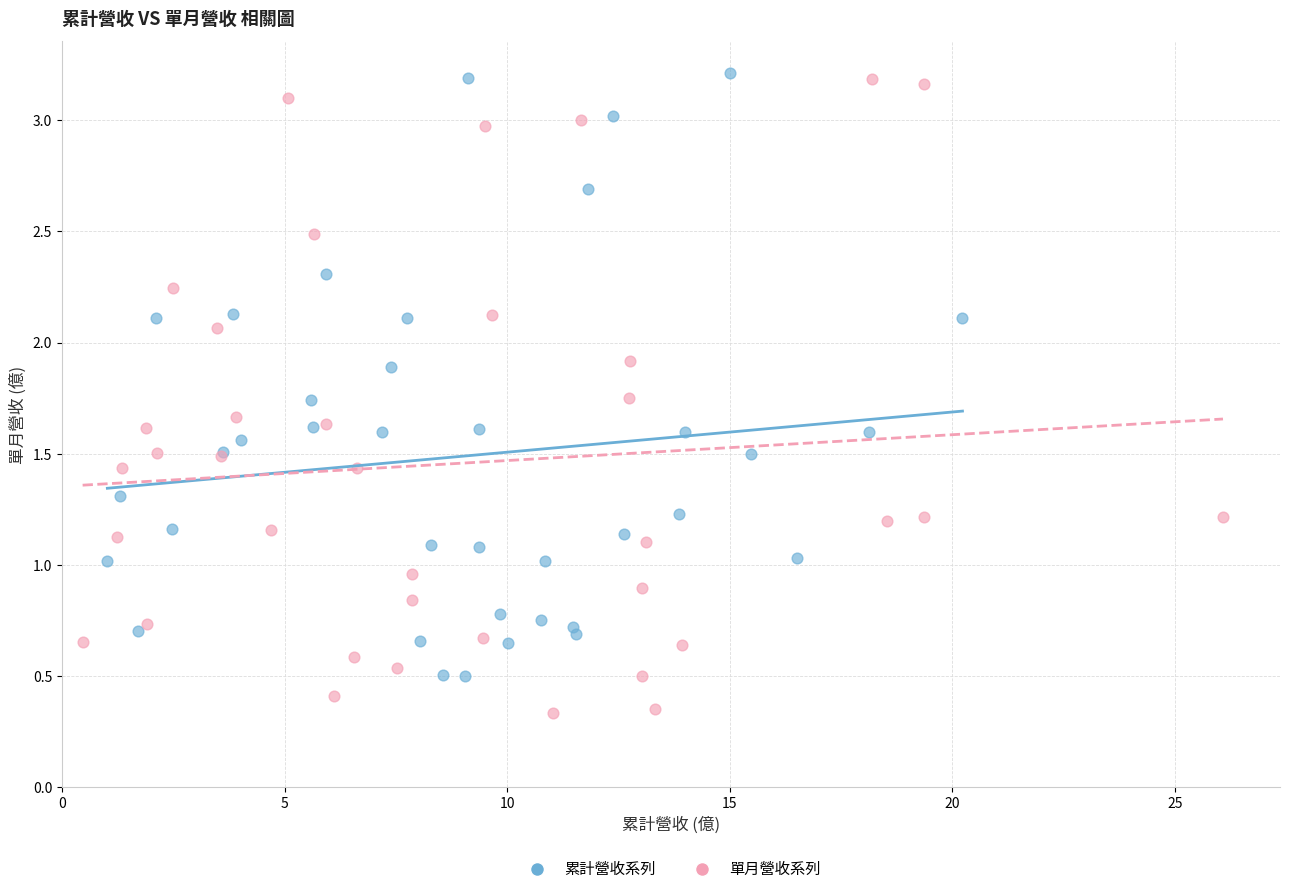

Which series has the widest spread of Y values?

單月營收系列